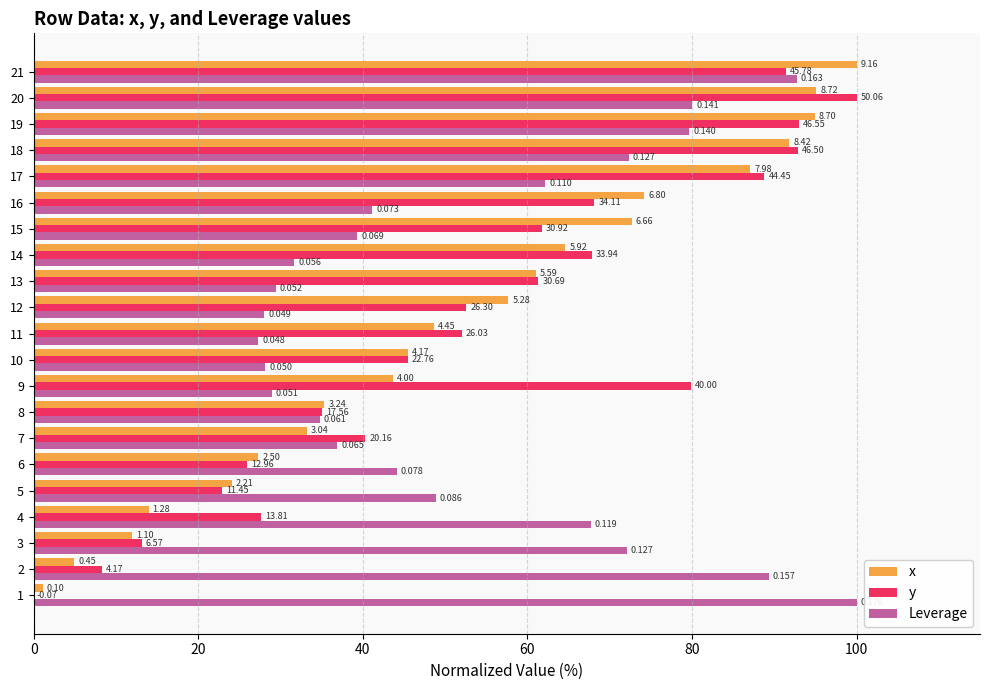

How many series are shown in this chart?

3